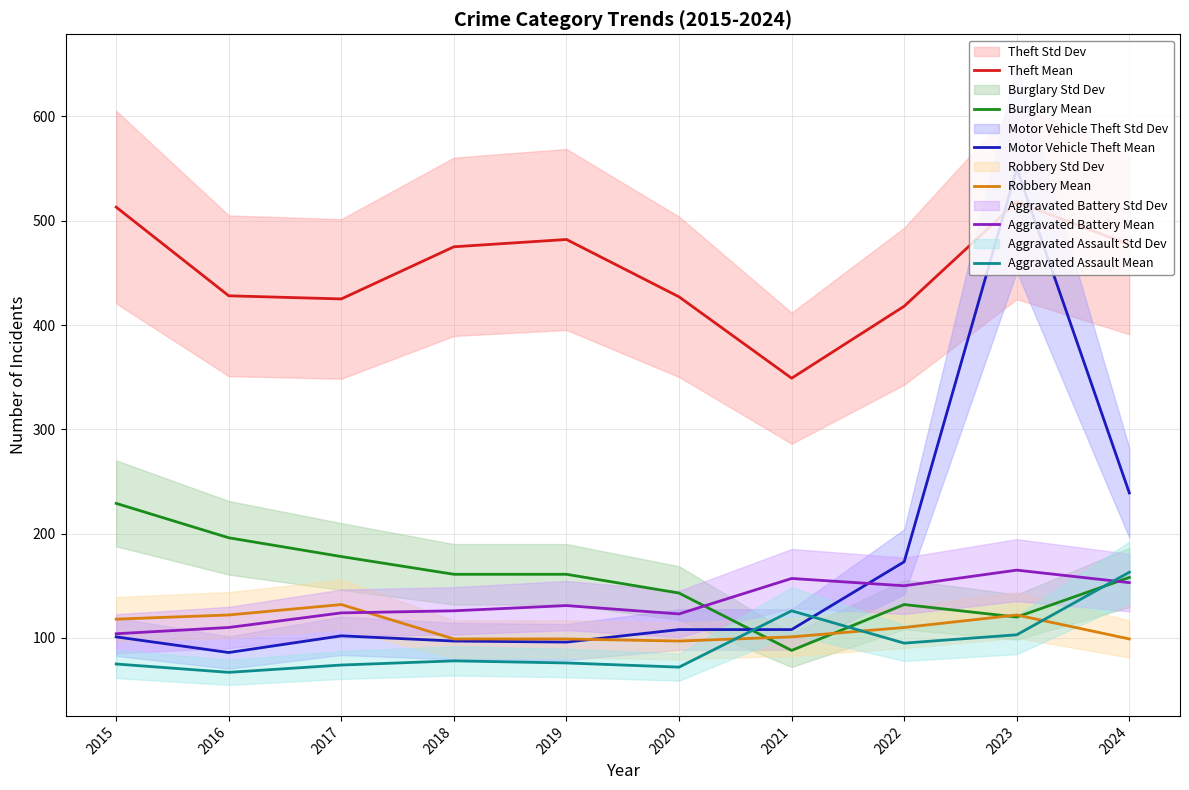

What is the difference between the maximum and minimum values in the Burglary Mean series?

141